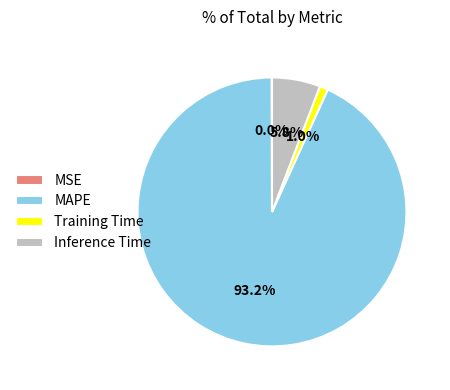

Is MAPE the majority of the pie?

Yes